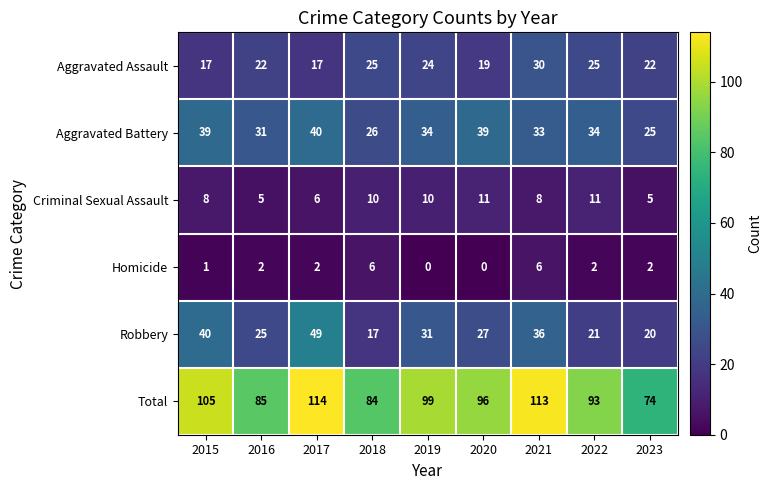

What is the difference between the highest and lowest values at 2017?

112